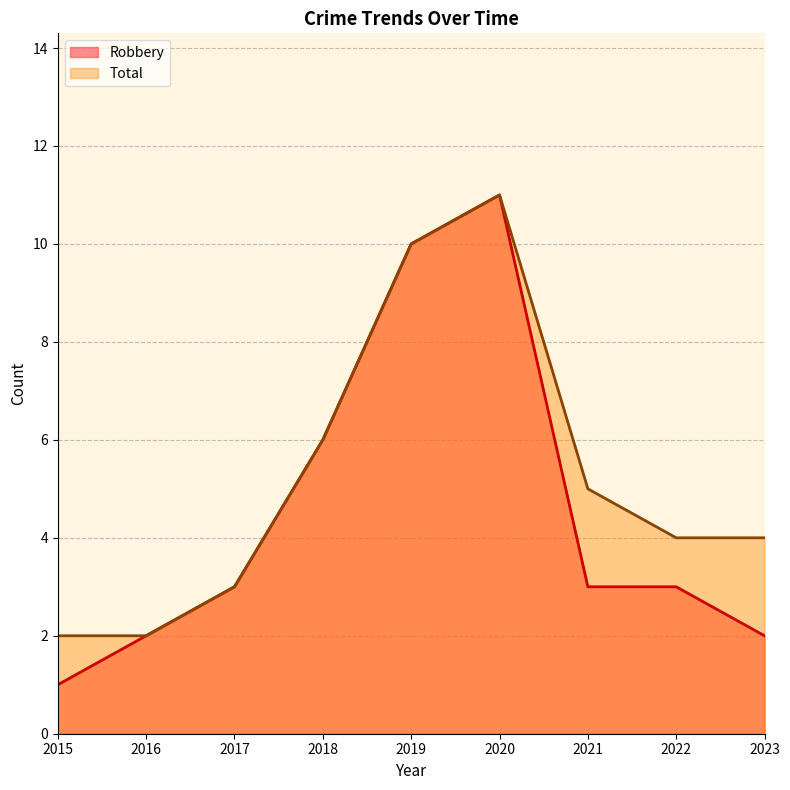

Does the chart have visible grid lines?

Yes